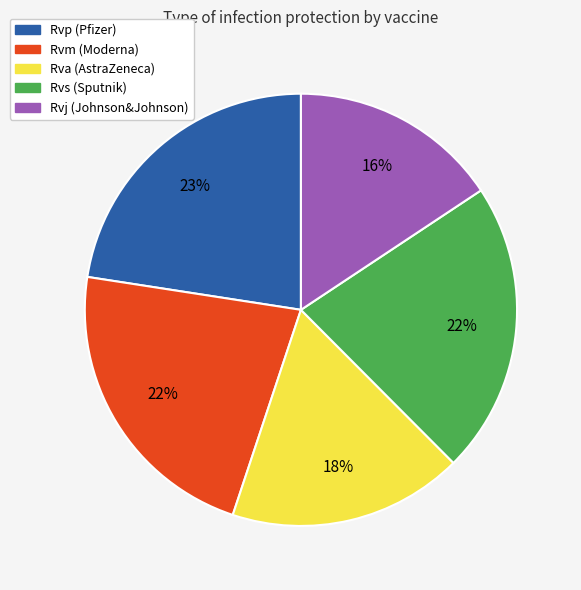

To the nearest percent, what is the difference between the largest and smallest slice percentages?

7%